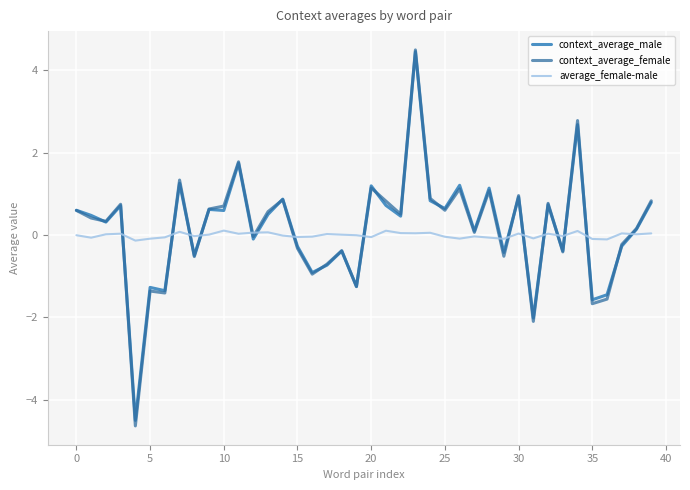

True or false: average_female-male and context_average_male intersect in this chart.

True